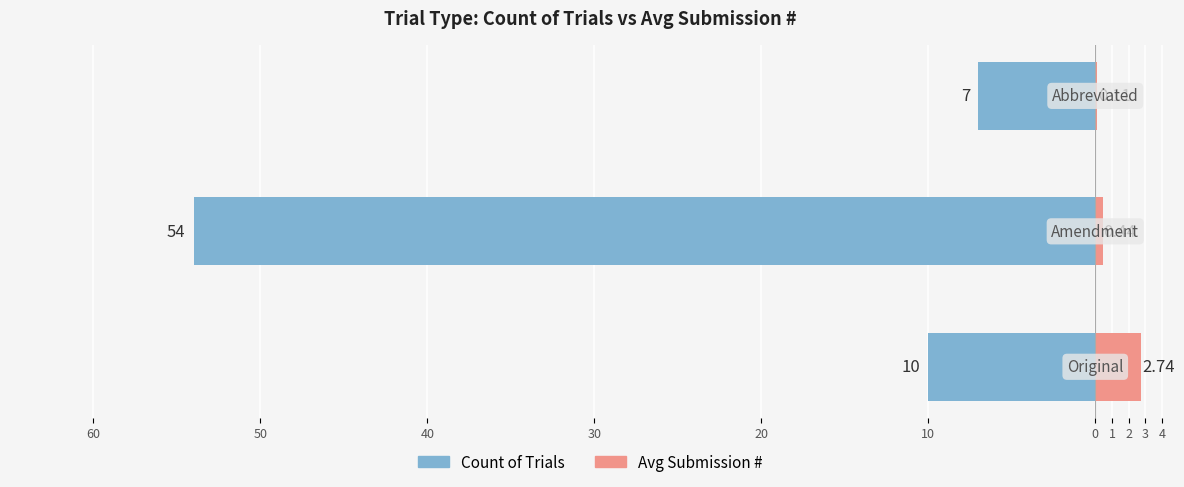

Between 40 and 60, which is larger?

40